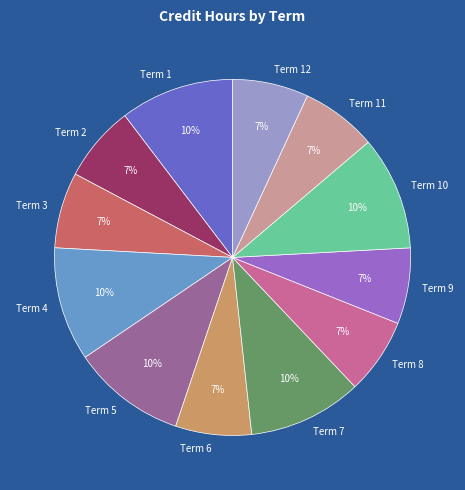

To the nearest percent, what is the difference between the Term 1 and Term 3 slice percentages?

3%